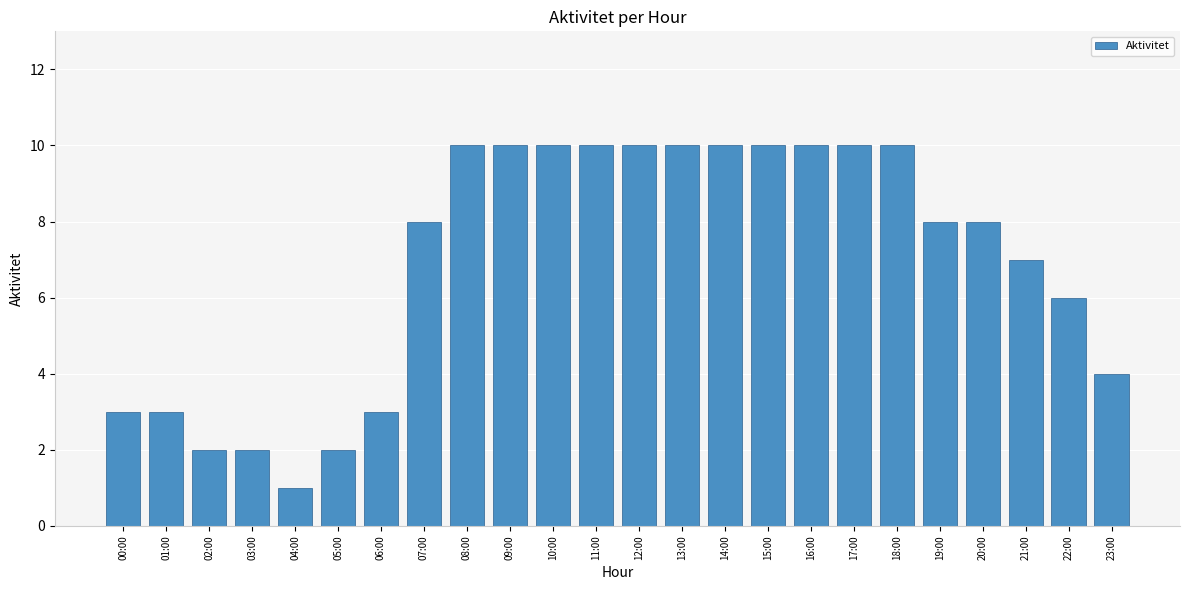

Reading left to right, list all the values displayed in this chart.

3	3	2	2	1	2	3	8	10	10	10	10	10	10	10	10	10	10	10	8	8	7	6	4